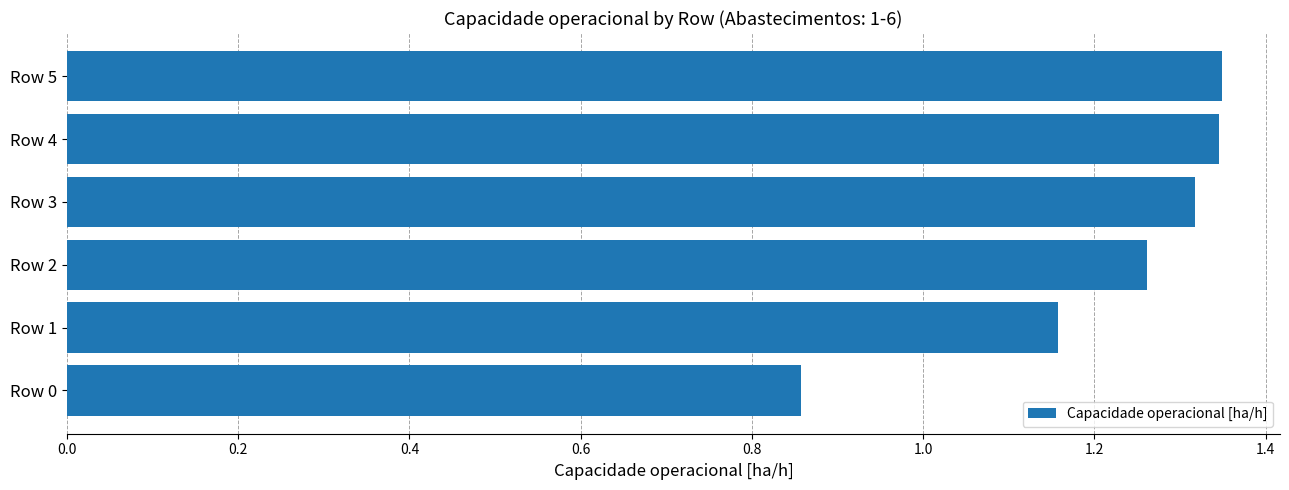

The chart shows a value of 0.2 at Row 0. True or false?

False